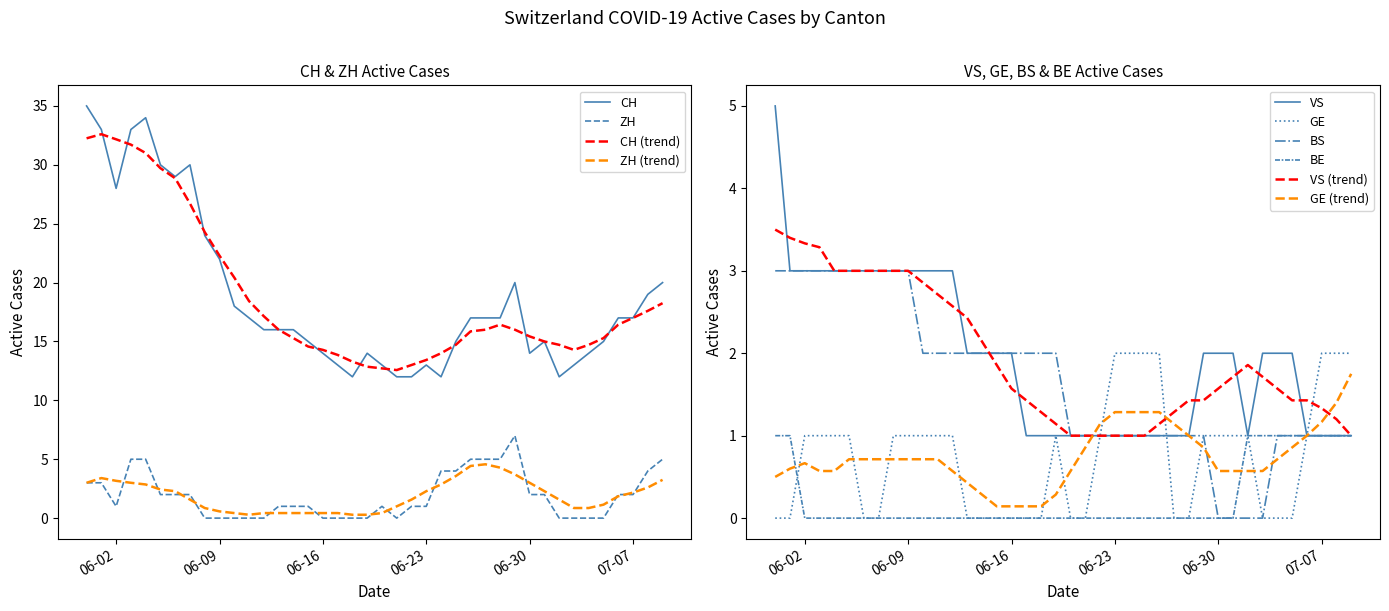

True or false: GE (trend) has a value of 0.8 at 06-23.

False